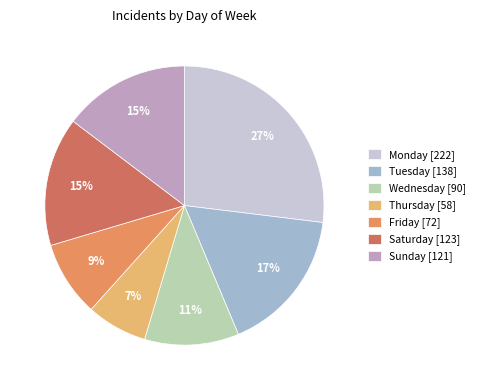

Does any single category account for the majority?

No